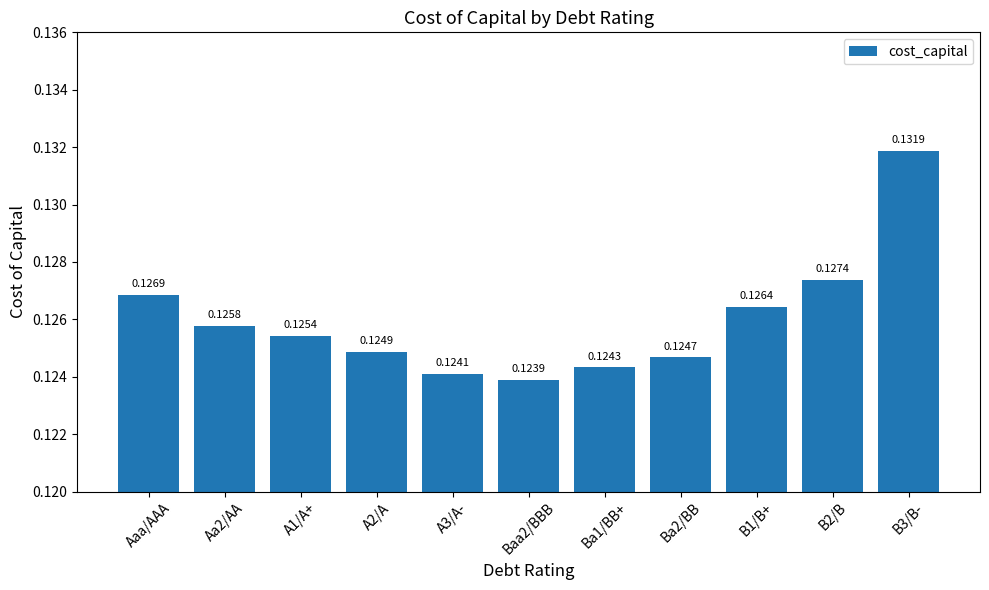

What is the label of the 8th bar from the left?

Ba2/BB